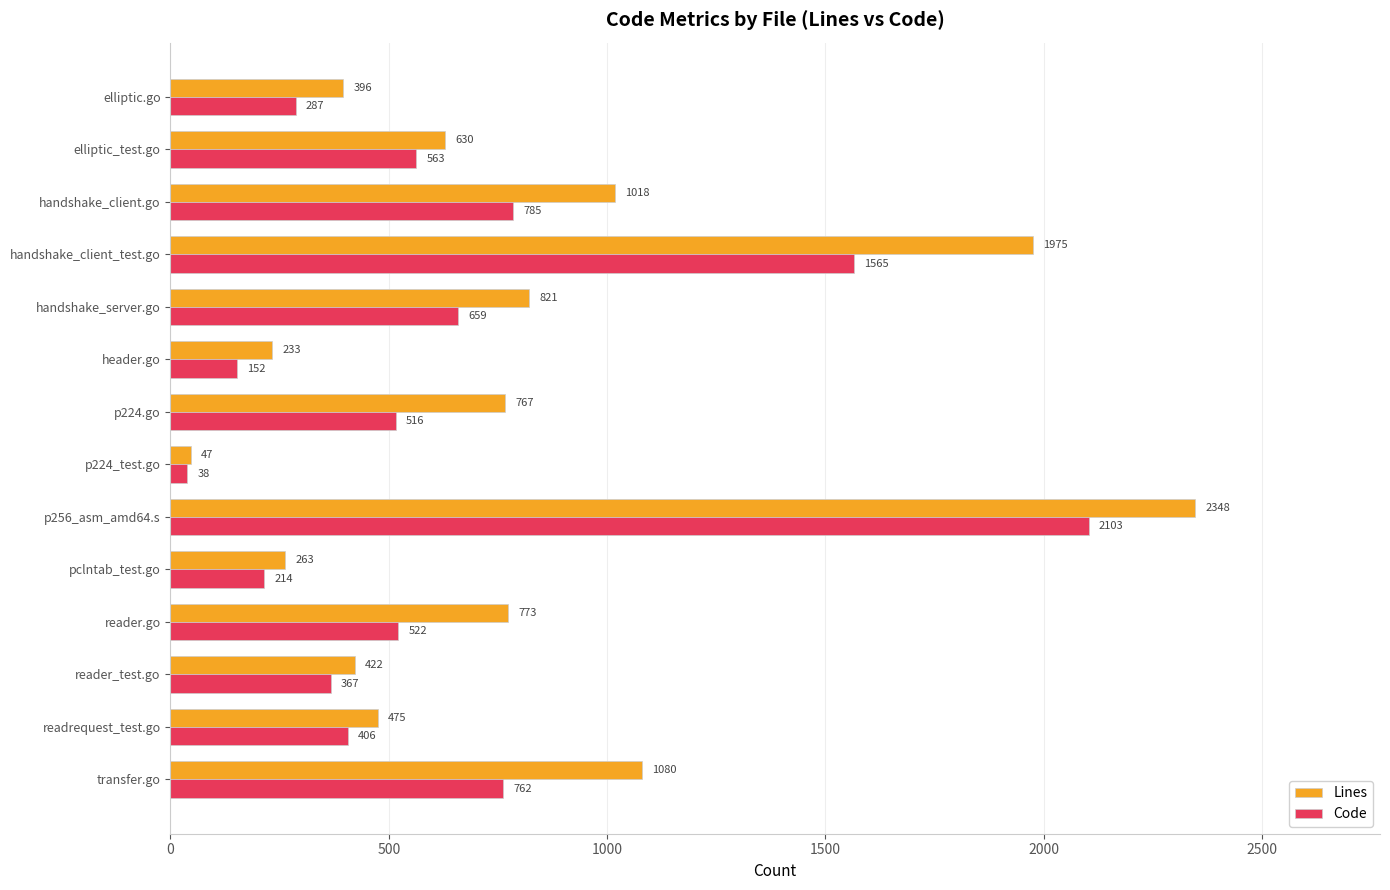

How many distinct data groups are displayed?

2